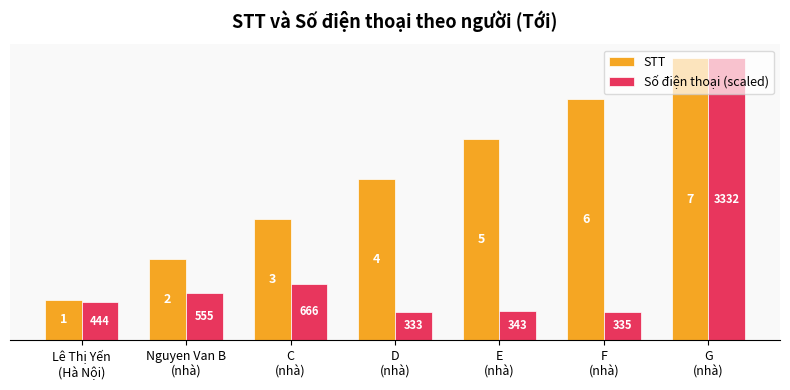

What are all the series names shown in the legend?

STT, Số điện thoại (scaled)